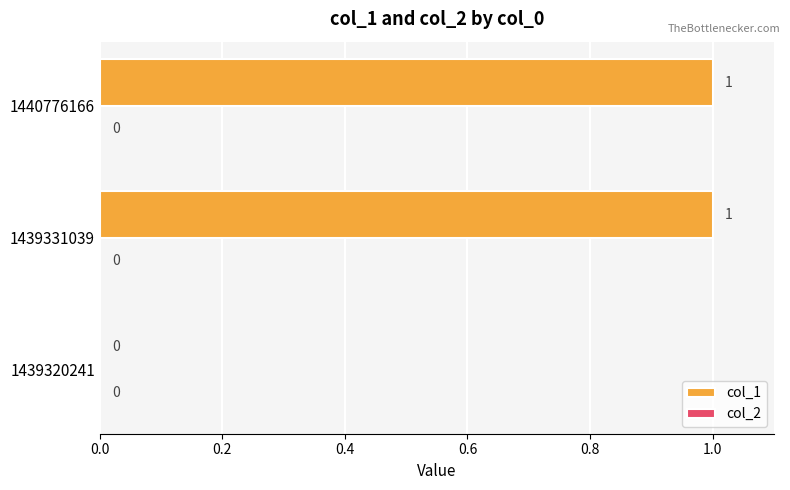

Is it true that the value at 1439320241 is 0?

True